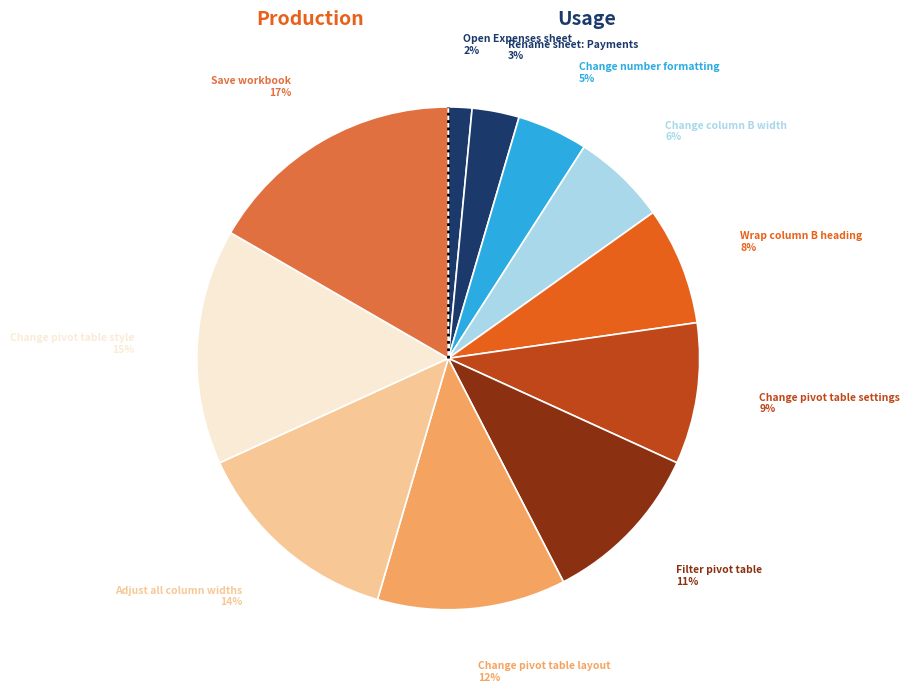

How many slices are in this pie chart?

11